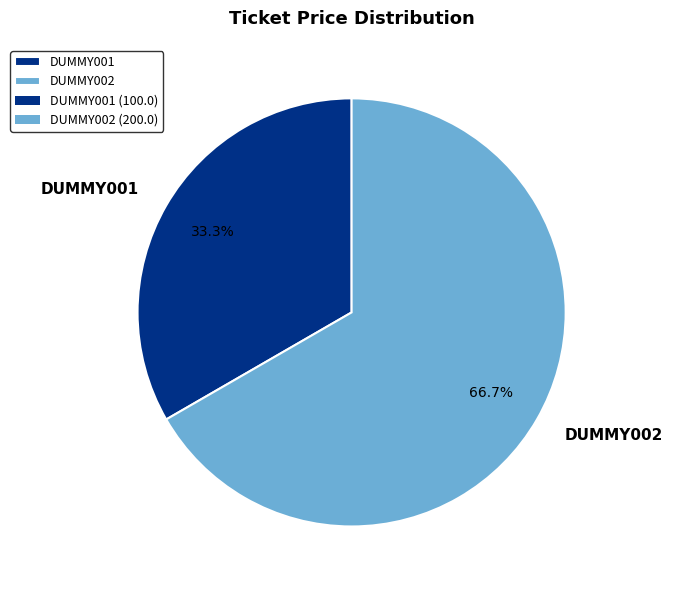

Which slice represents more than half of the pie?

DUMMY002